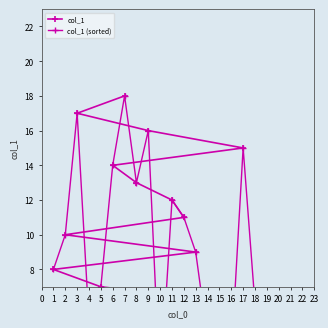

Which series has the widest spread of values?

col_1